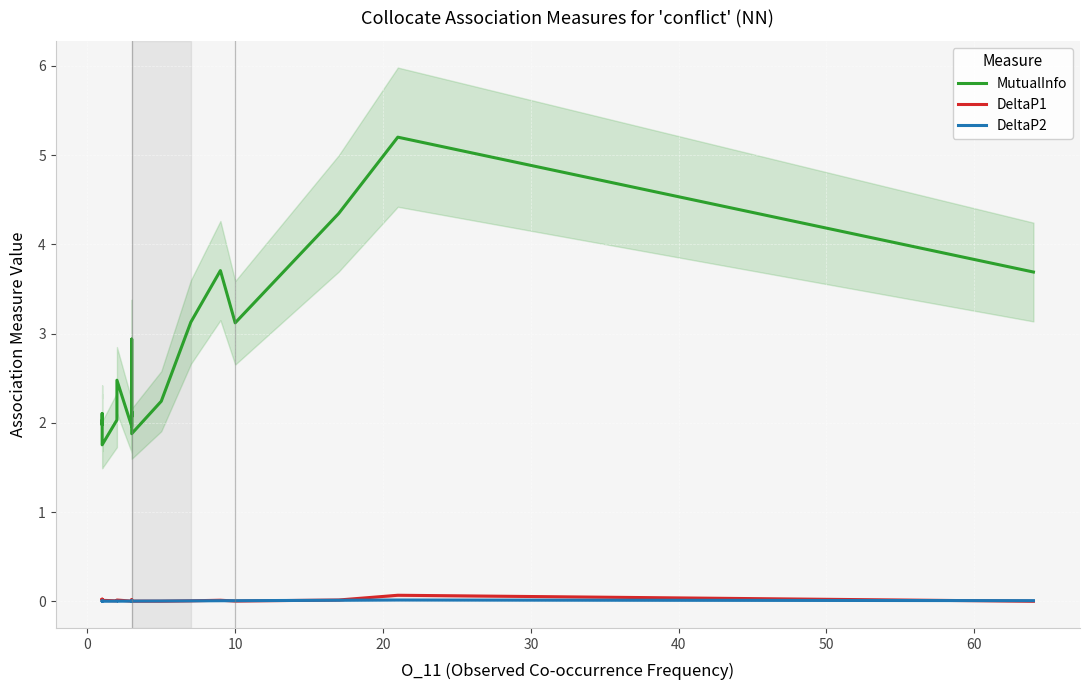

How many interior local peaks does the DeltaP2 series have?

4